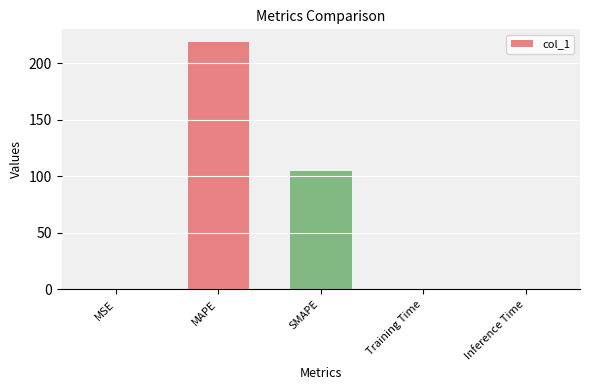

What is the sum of all values?

323.8